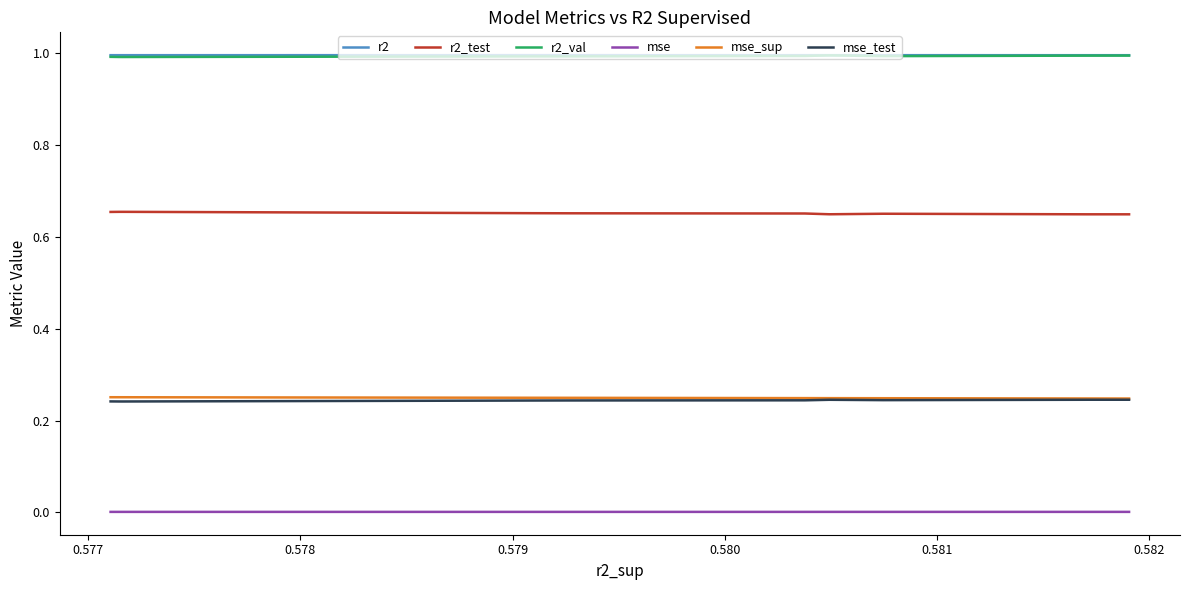

Rank the series at 0.579 from lowest to highest value.

mse, mse_test, mse_sup, r2_test, r2_val, r2